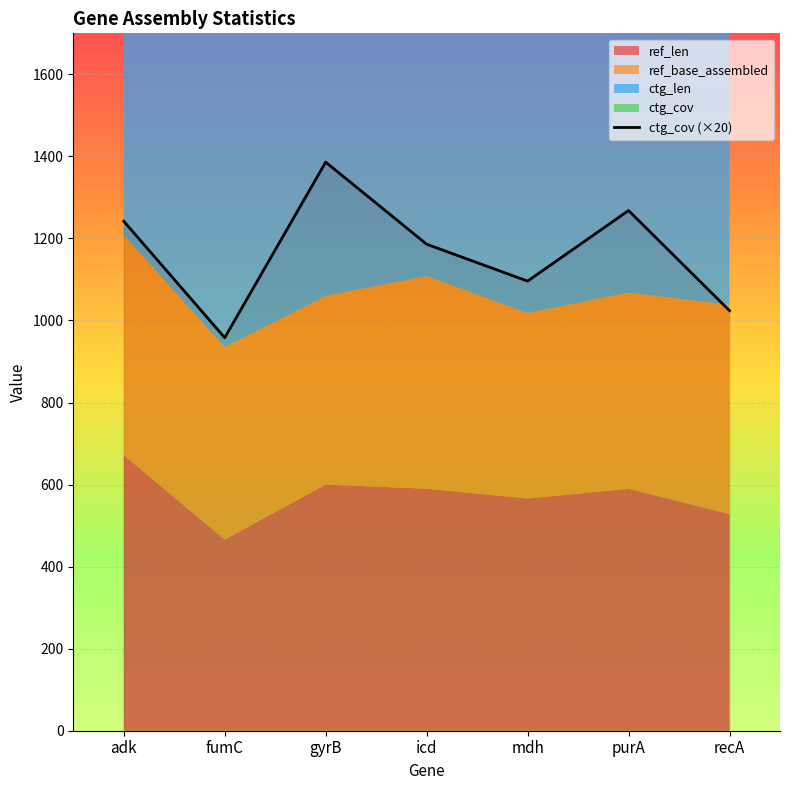

What is the average value?

1166